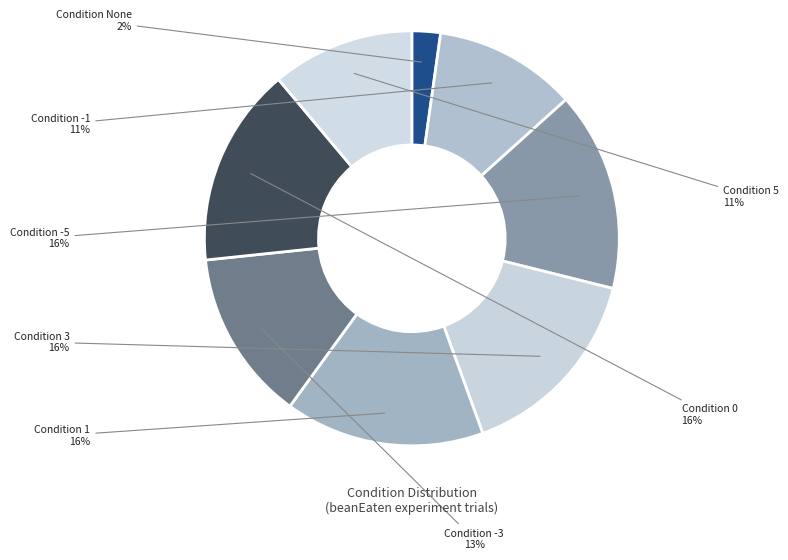

Count the number of slices in the pie.

8